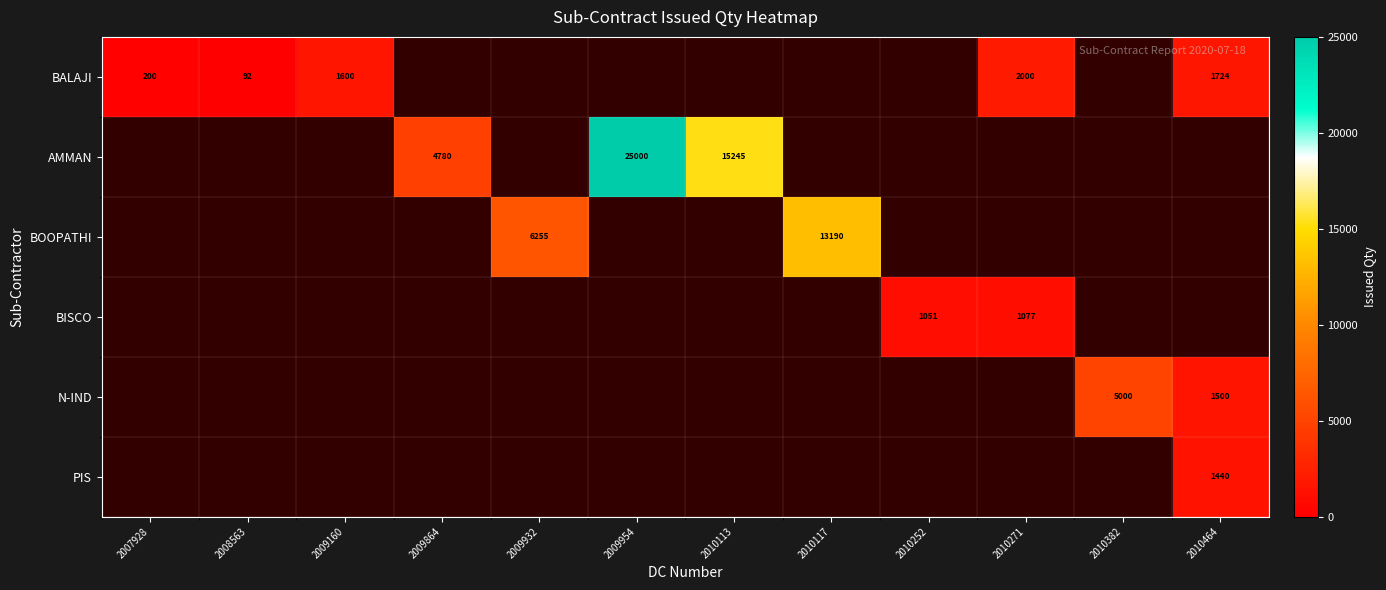

Is it true that BALAJI equals 600 at 2009160?

False